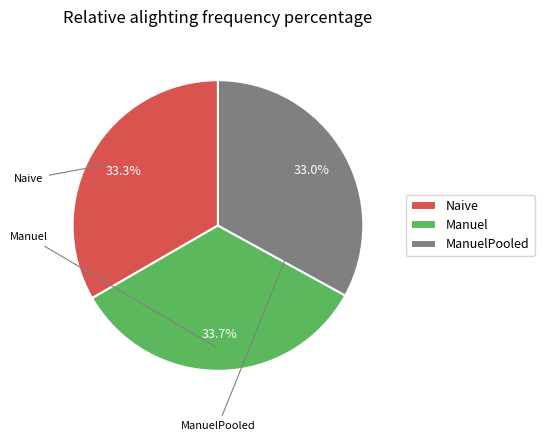

Is there any slice that represents more than half of the pie?

No